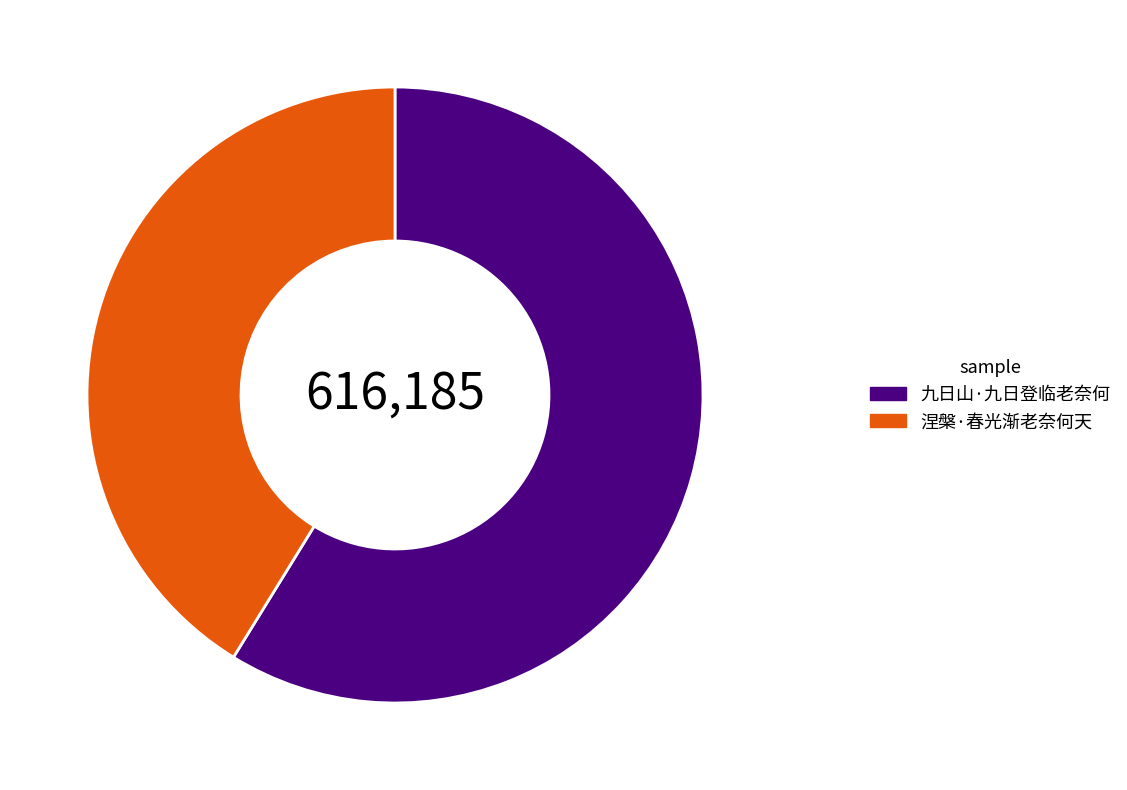

How many segments does this pie chart have?

2